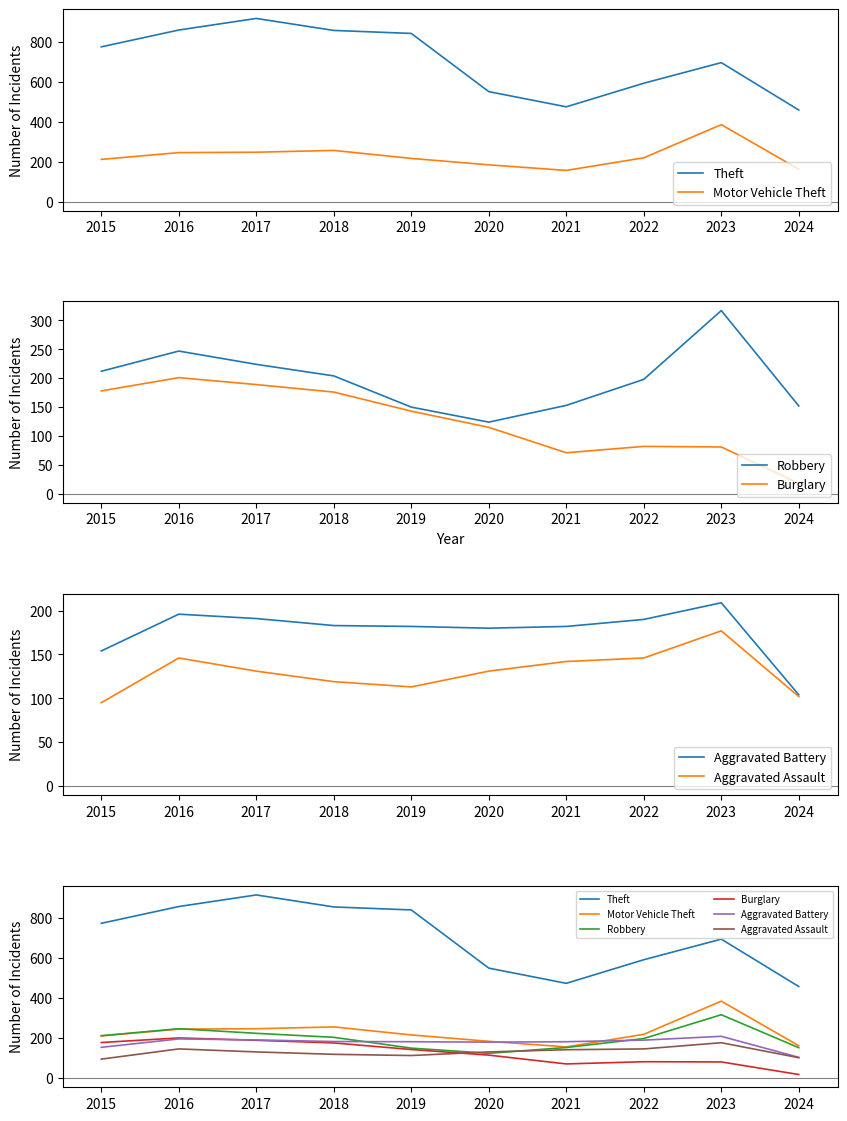

What is the value of the Aggravated Battery point at the 2nd from the left?

196